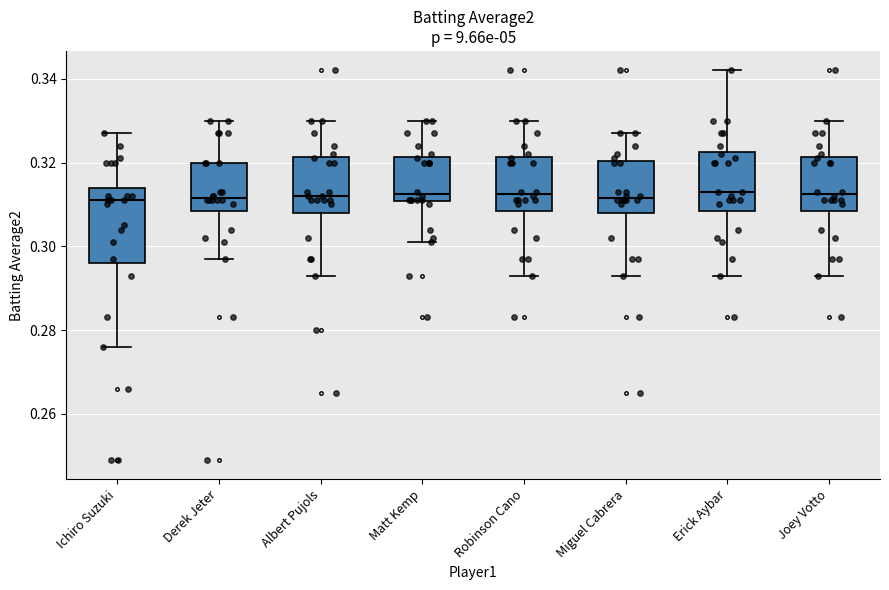

Reading left to right, read every box against the y-axis: the position of its median line, the range the box covers, and the ends of its whiskers. The values are not printed on the chart, so give them approximately, as read against the axis.

Ichiro Suzuki: median 0.312, box 0.296 to 0.314, whiskers 0.276 to 0.328
Derek Jeter: median 0.312, box 0.308 to 0.320, whiskers 0.298 to 0.330
Albert Pujols: median 0.312, box 0.308 to 0.322, whiskers 0.294 to 0.330
Matt Kemp: median 0.312, box 0.310 to 0.322, whiskers 0.302 to 0.330
Robinson Cano: median 0.312, box 0.308 to 0.322, whiskers 0.294 to 0.330
Miguel Cabrera: median 0.312, box 0.308 to 0.320, whiskers 0.294 to 0.328
Erick Aybar: median 0.314, box 0.308 to 0.322, whiskers 0.294 to 0.342
Joey Votto: median 0.312, box 0.308 to 0.322, whiskers 0.294 to 0.330